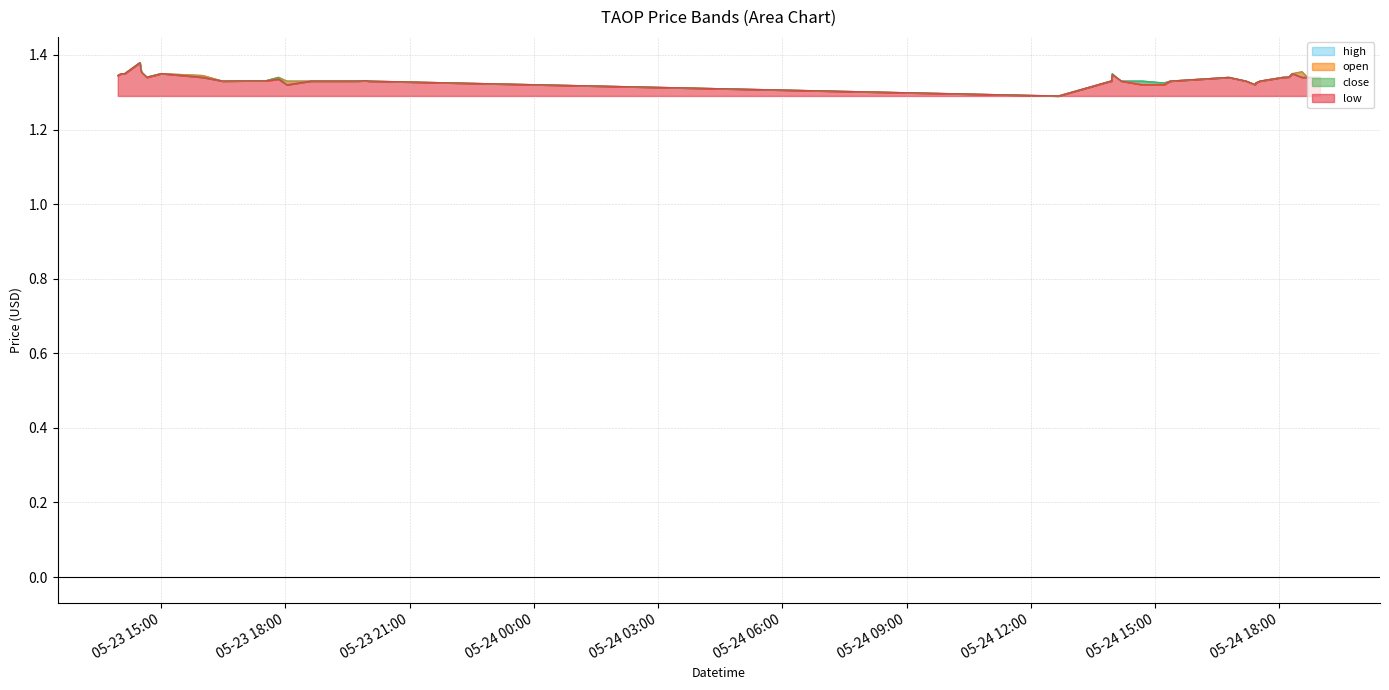

What is the total value across all series at 2022-05-24 13:57:00?

5.3